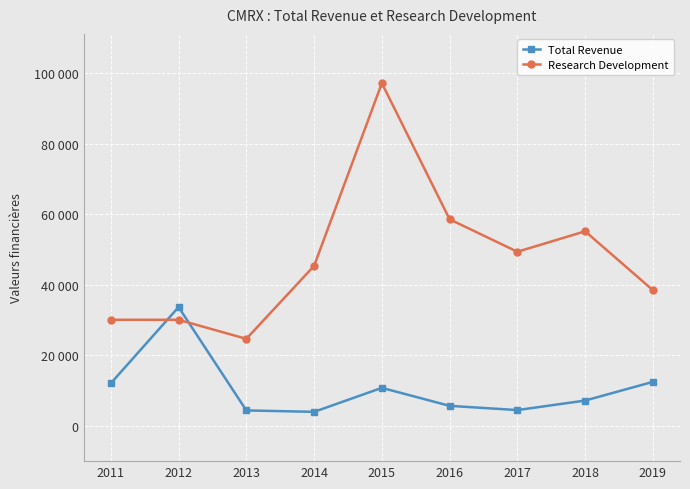

Rank the series by their average value, from lowest to highest.

Total Revenue, Research Development